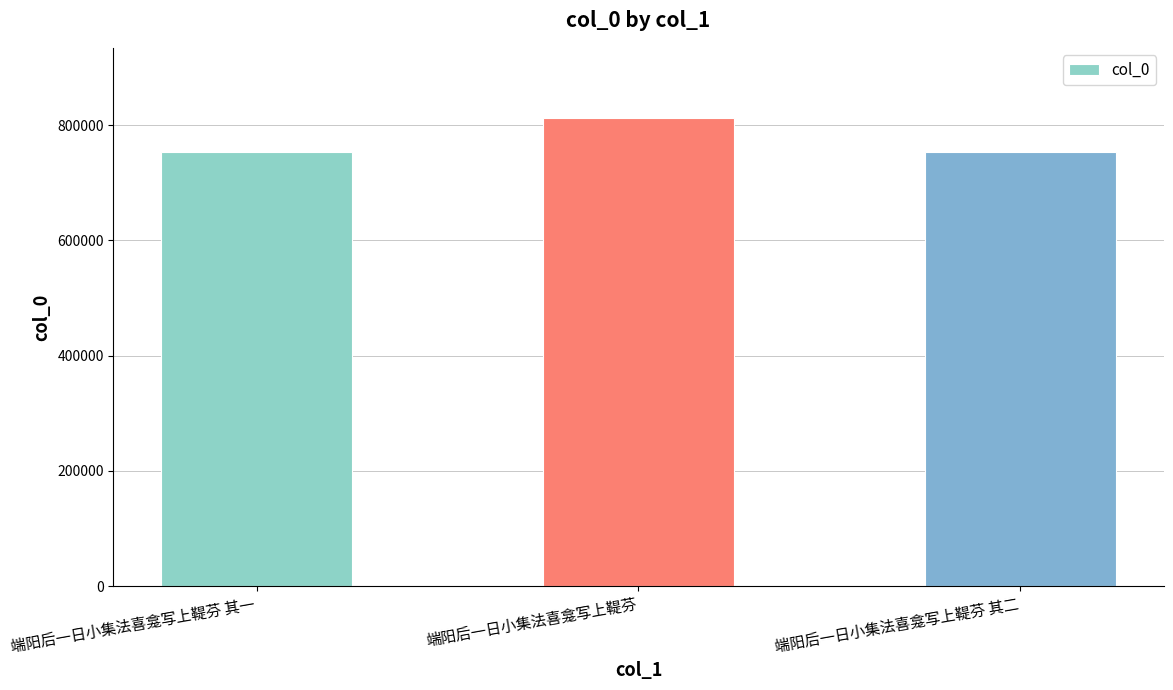

What is the sum of all values?

2318792